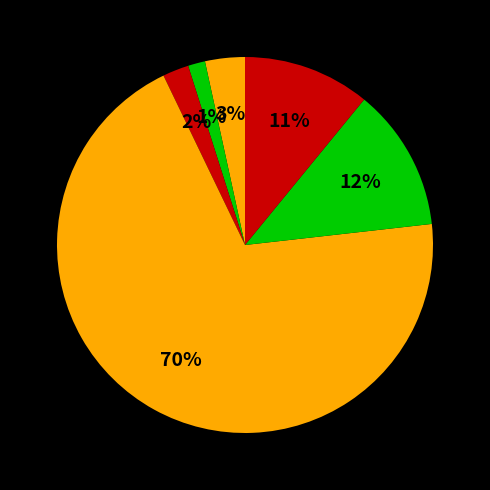

How many slices are in this pie chart?

6